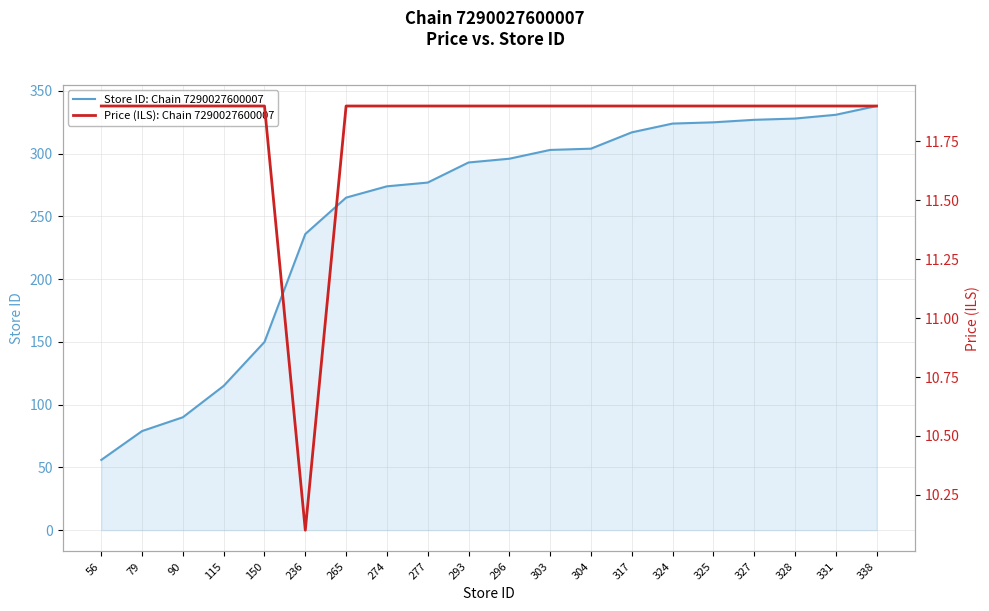

Rank the series by their maximum value, from highest to lowest.

Store ID: Chain 7290027600007, Price (ILS): Chain 7290027600007